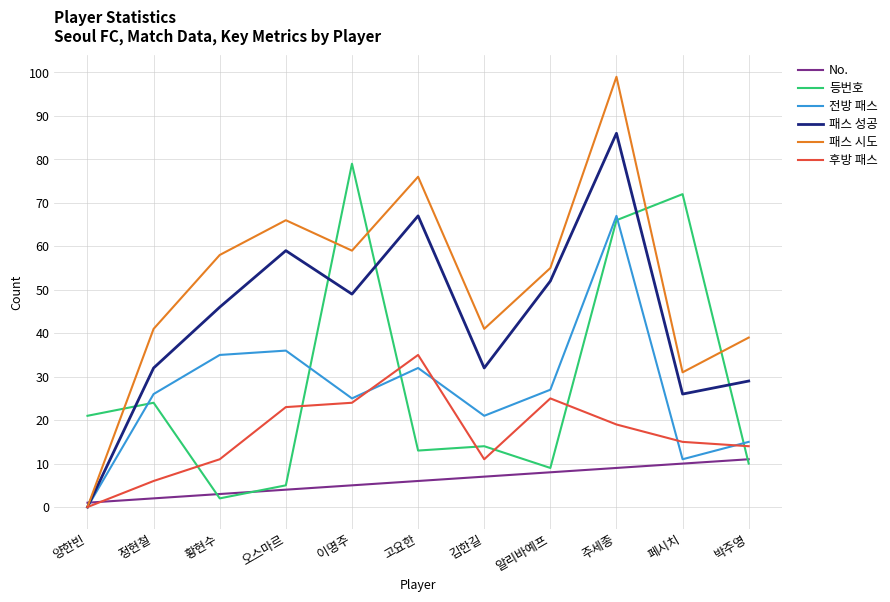

At how many categories does at least one series exceed 88?

1